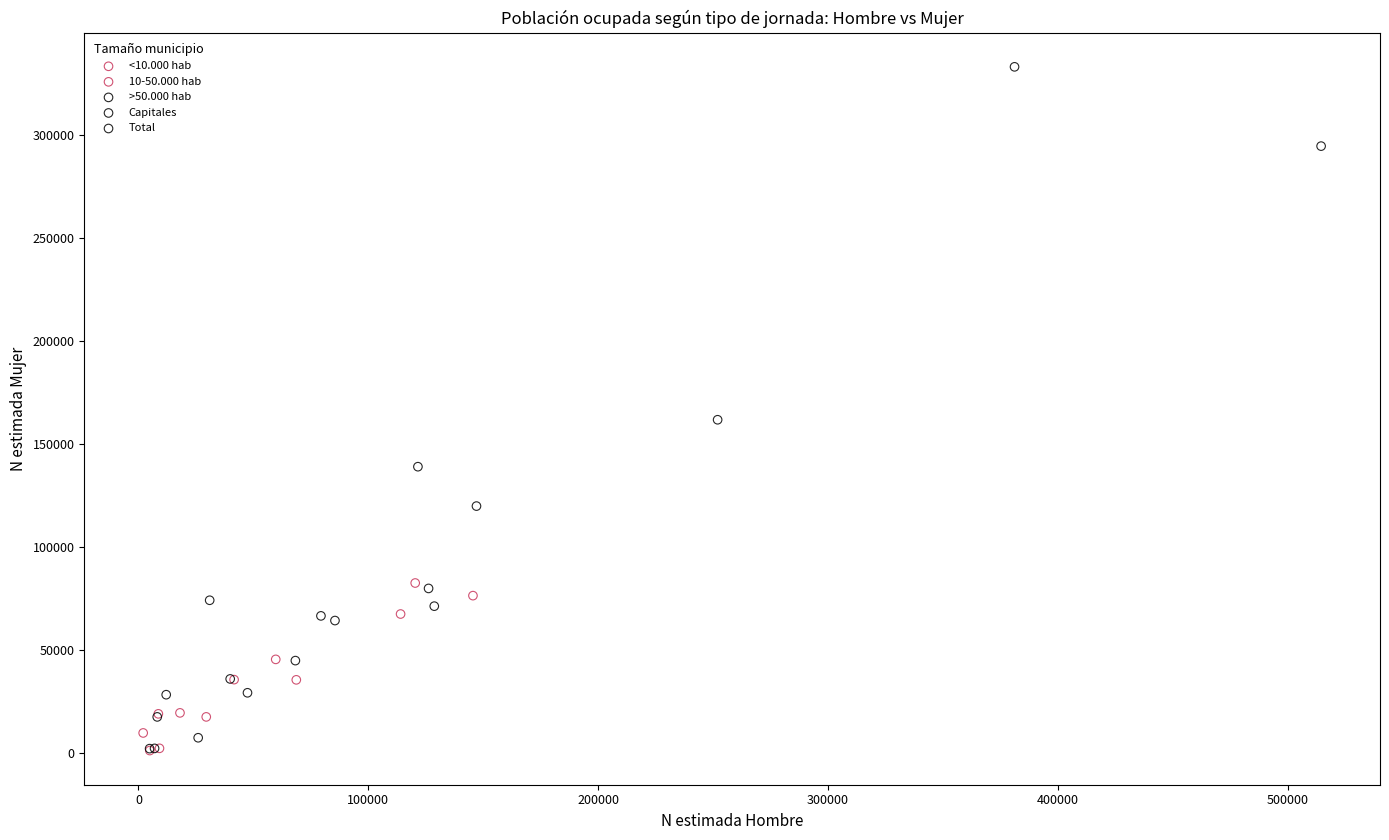

Which series contains the highest Y value?

Total